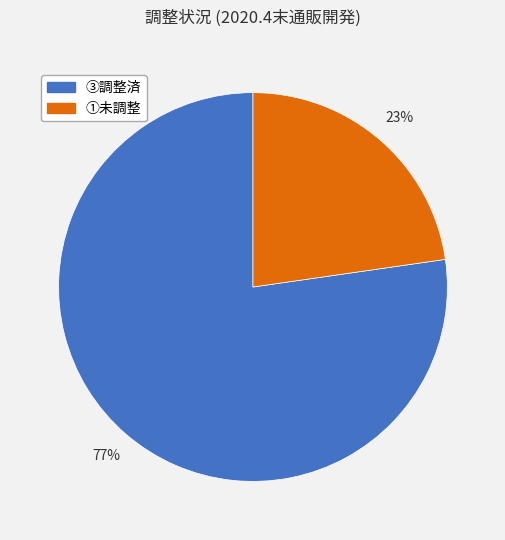

To the nearest percent, what is the combined percentage of ③調整済 and ①未調整?

100%